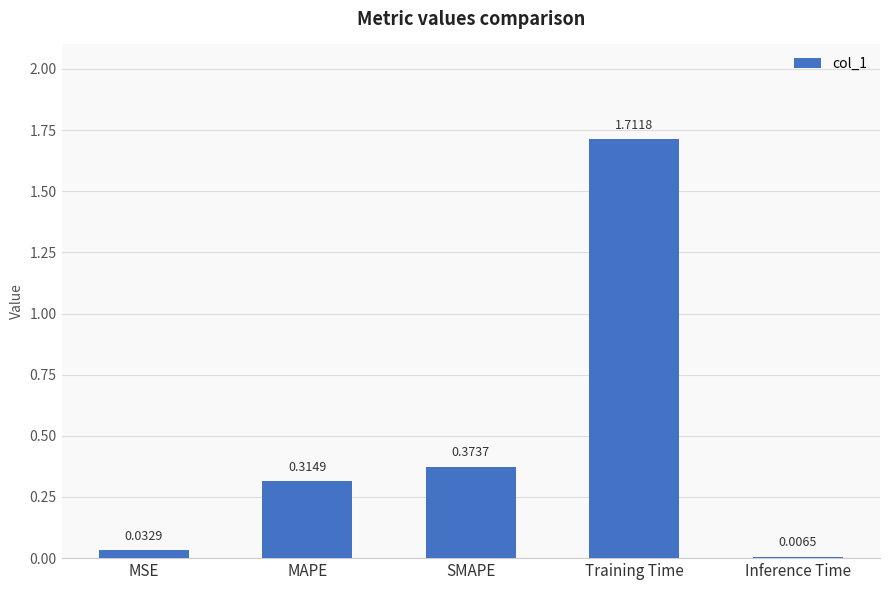

What is the average value?

0.5